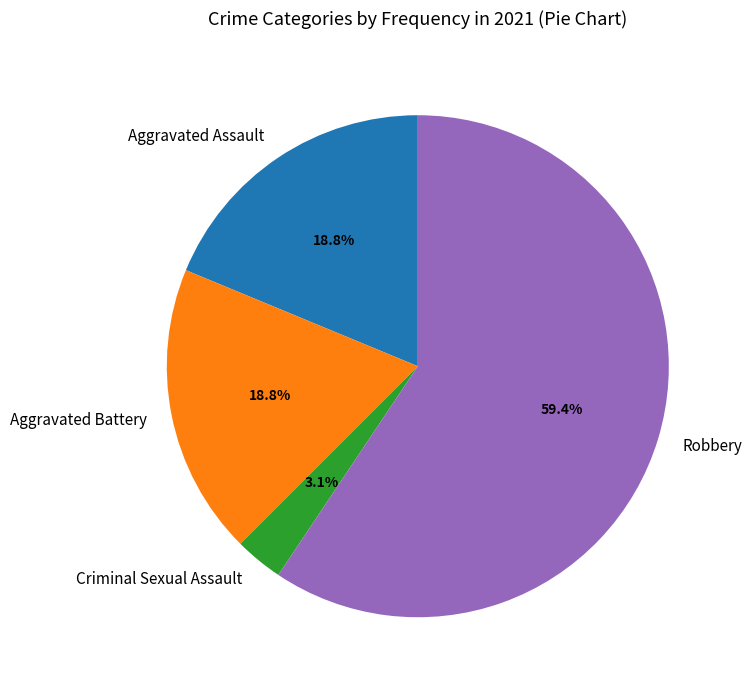

Which category has the smallest portion of the pie?

Criminal Sexual Assault